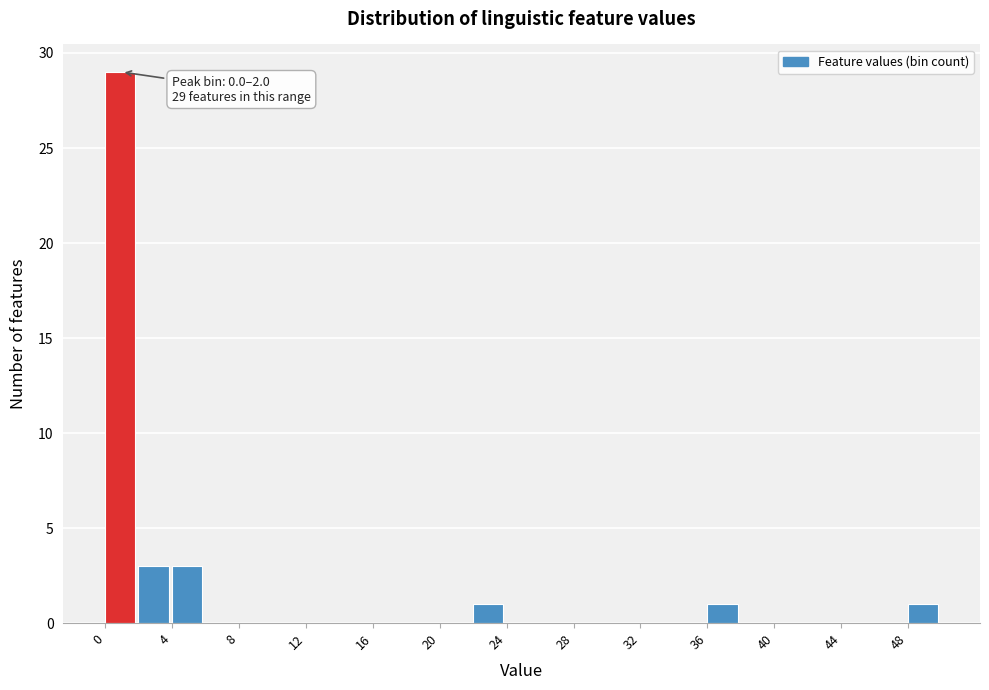

Which range on the x-axis has the tallest bar?

0 to 2